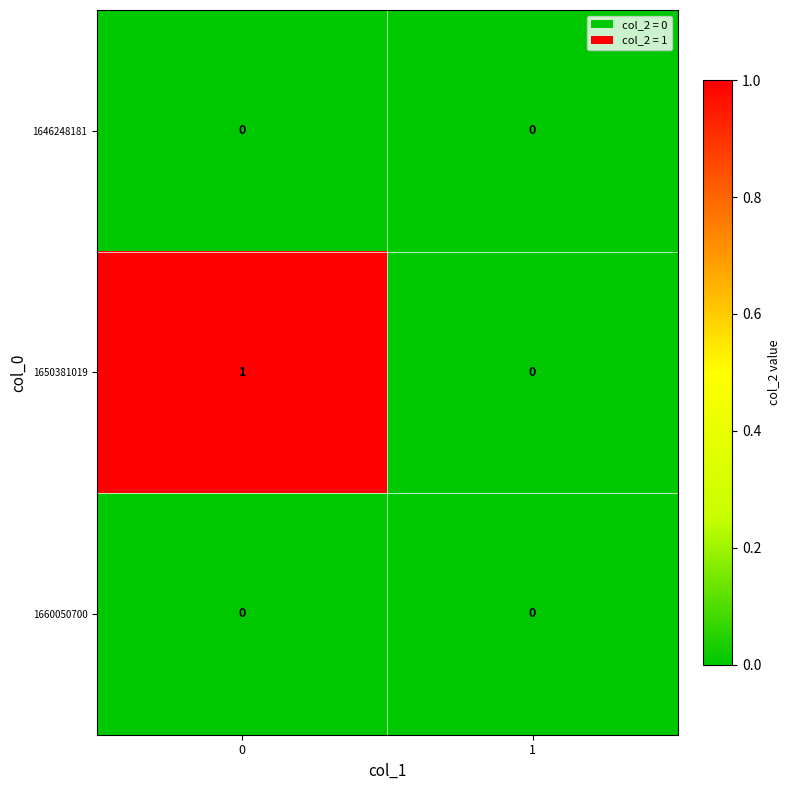

Between 0 and 1, which series saw the biggest shift?

1650381019